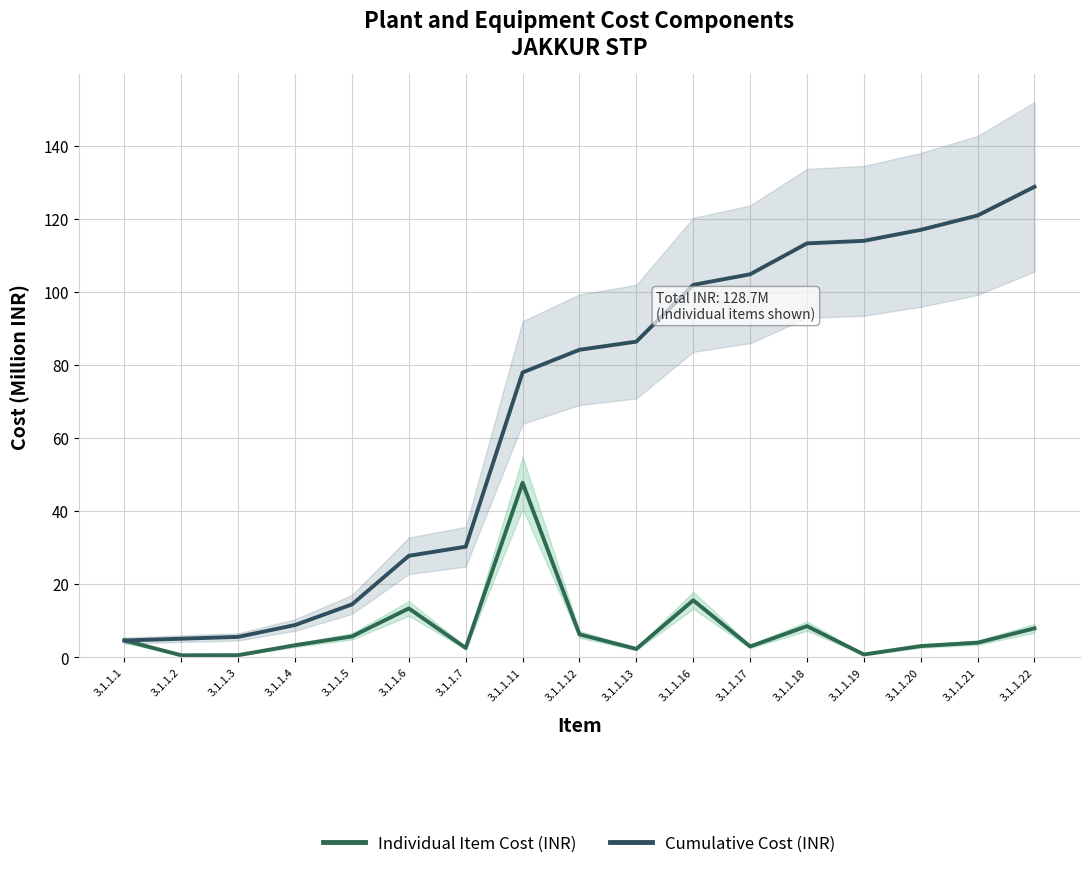

Reading left to right, transcribe all the data shown in this chart.

Individual Item Cost (INR): 3.1.1.1=4.5	3.1.1.2=0.5	3.1.1.3=0.5	3.1.1.4=3.2	3.1.1.5=5.6	3.1.1.6=13.3	3.1.1.7=2.5	3.1.1.11=47.7	3.1.1.12=6.2	3.1.1.13=2.2	3.1.1.16=15.5	3.1.1.17=2.9	3.1.1.18=8.5	3.1.1.19=0.7	3.1.1.20=3.0	3.1.1.21=3.9	3.1.1.22=7.9
Cumulative Cost (INR): 3.1.1.1=4.5	3.1.1.2=5.0	3.1.1.3=5.5	3.1.1.4=8.8	3.1.1.5=14.4	3.1.1.6=27.7	3.1.1.7=30.2	3.1.1.11=77.9	3.1.1.12=84.1	3.1.1.13=86.3	3.1.1.16=101.9	3.1.1.17=104.8	3.1.1.18=113.2	3.1.1.19=113.9	3.1.1.20=116.9	3.1.1.21=120.9	3.1.1.22=128.7